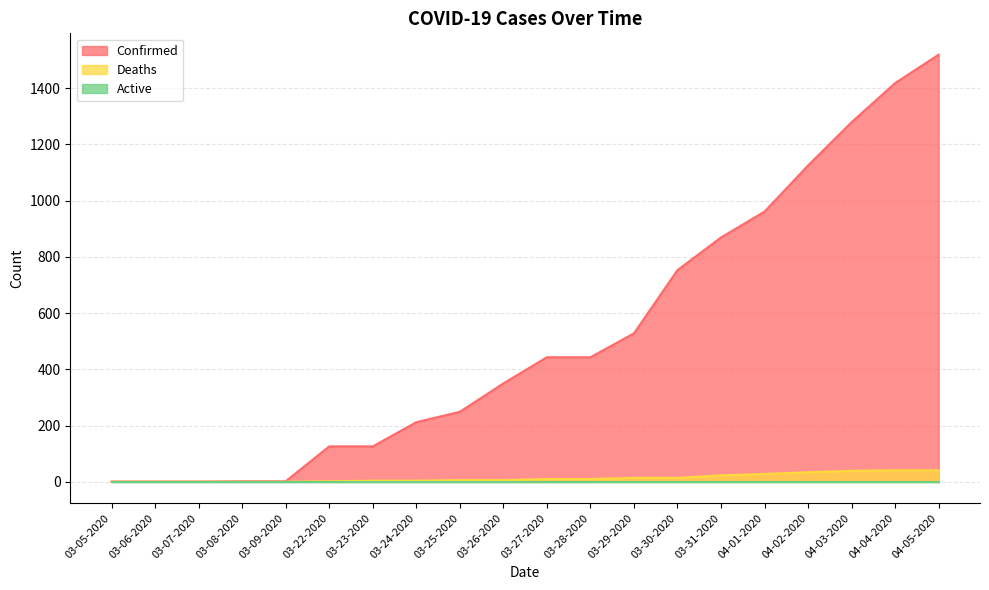

What is the difference between the Deaths values at 03-31-2020 and 03-28-2020?

13